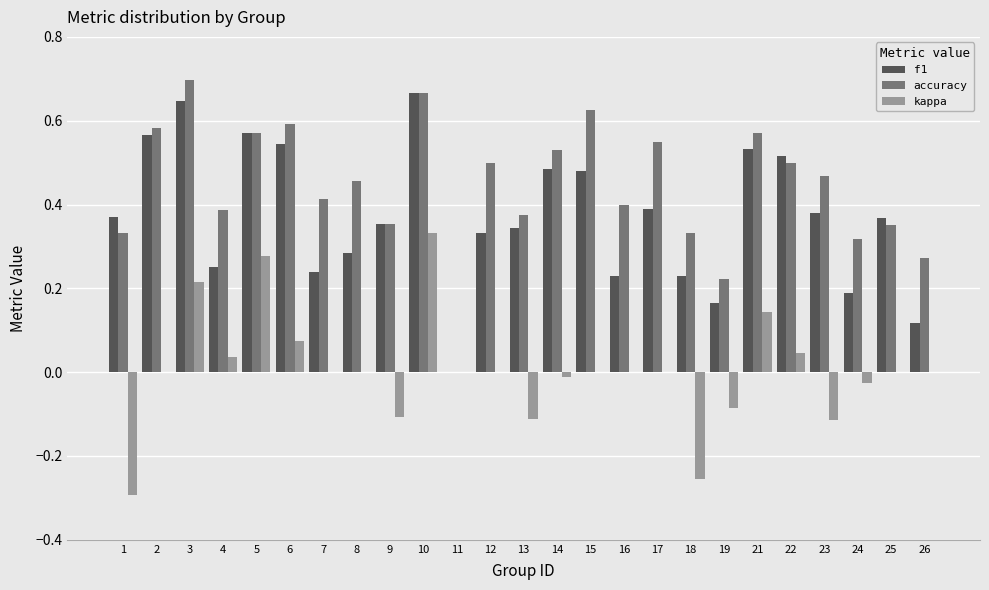

Which label corresponds to the largest value in the chart?

3